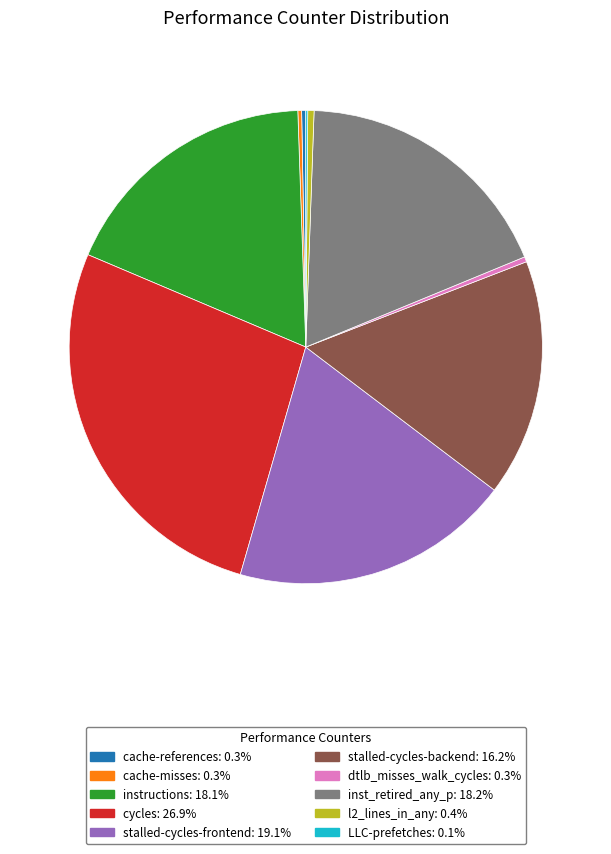

Which category has the biggest portion of the pie?

cycles